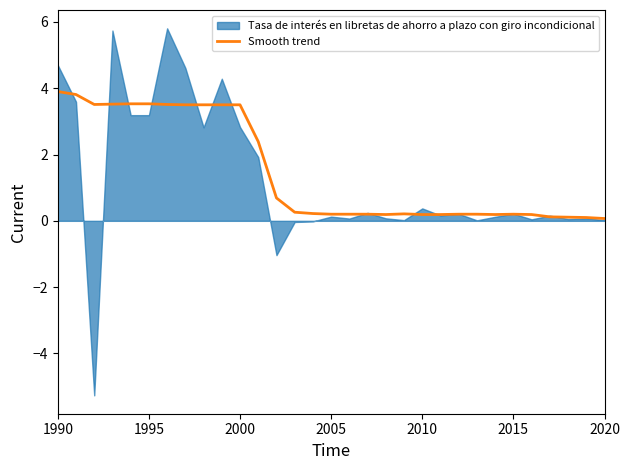

What is the maximum value for Smooth trend?

3.9